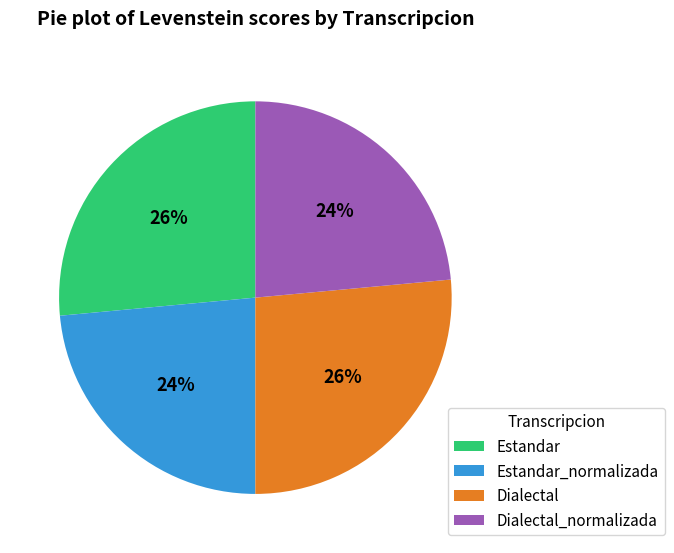

Does Estandar_normalizada account for over 50% of the chart?

No